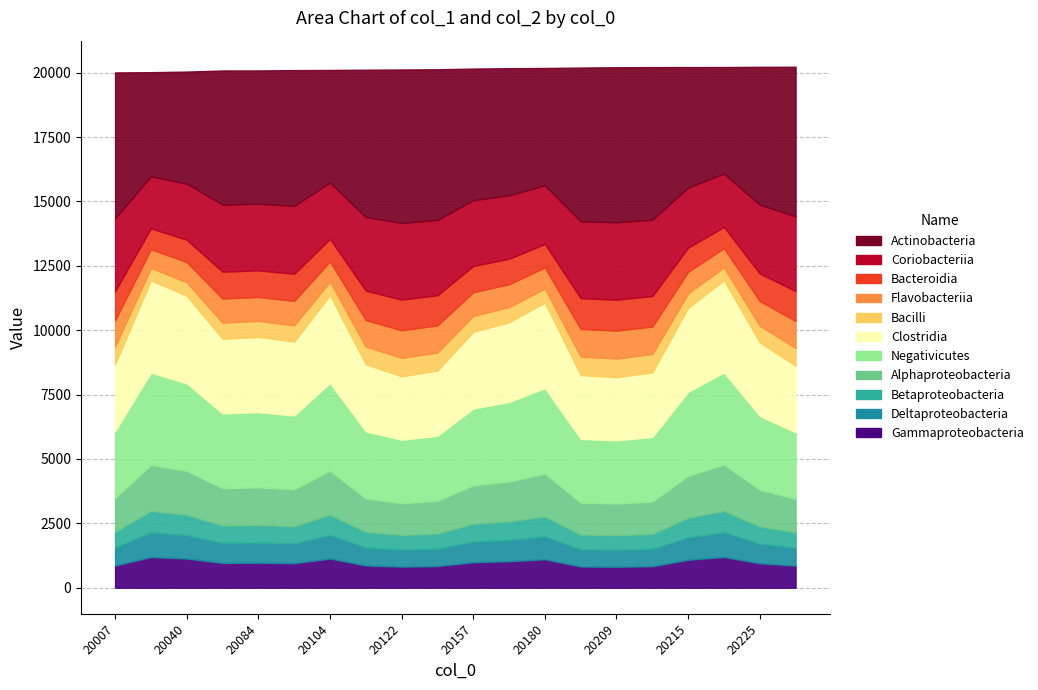

True or false: col_2 has more than 0 interior local peaks.

True